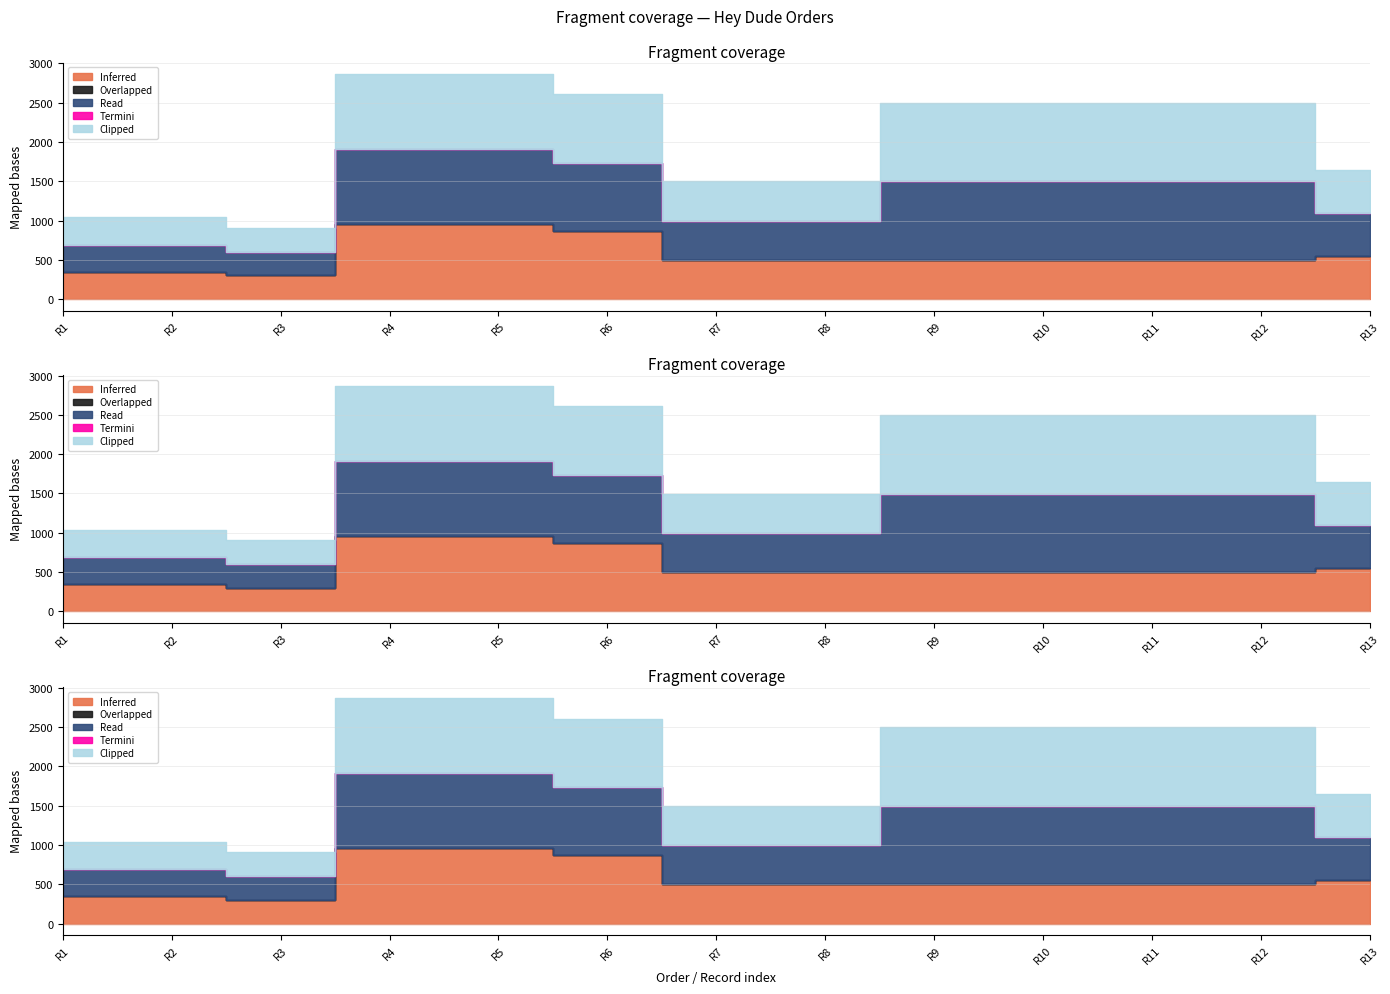

What are all the series names shown in the legend?

Inferred, Overlapped, Read, Termini, Clipped